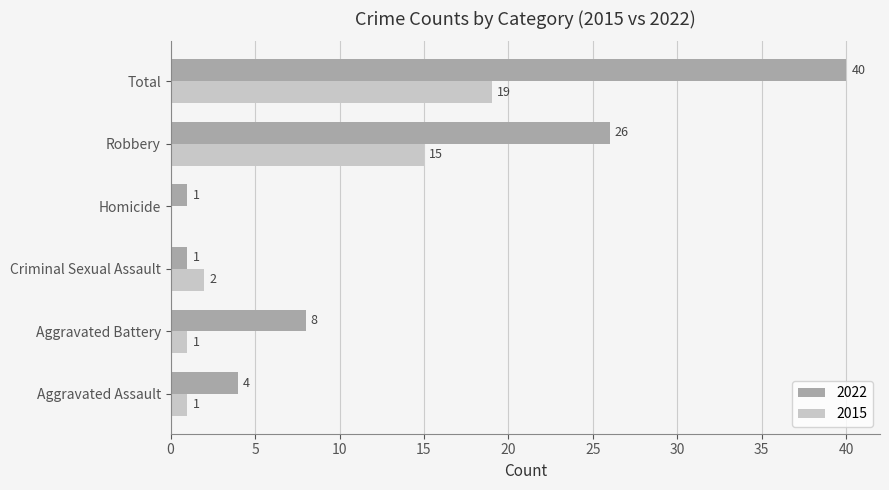

What is the maximum value shown in the chart?

40